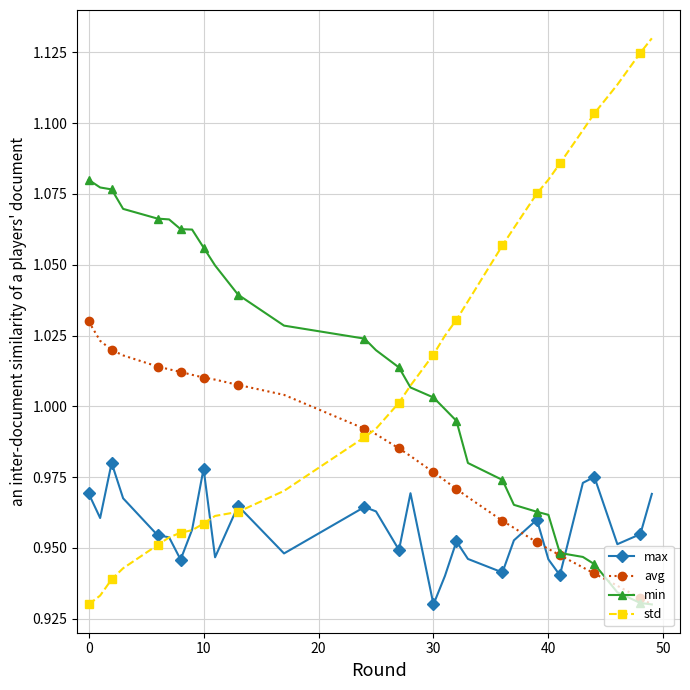

True or false: max has more than 2 interior local peaks.

True